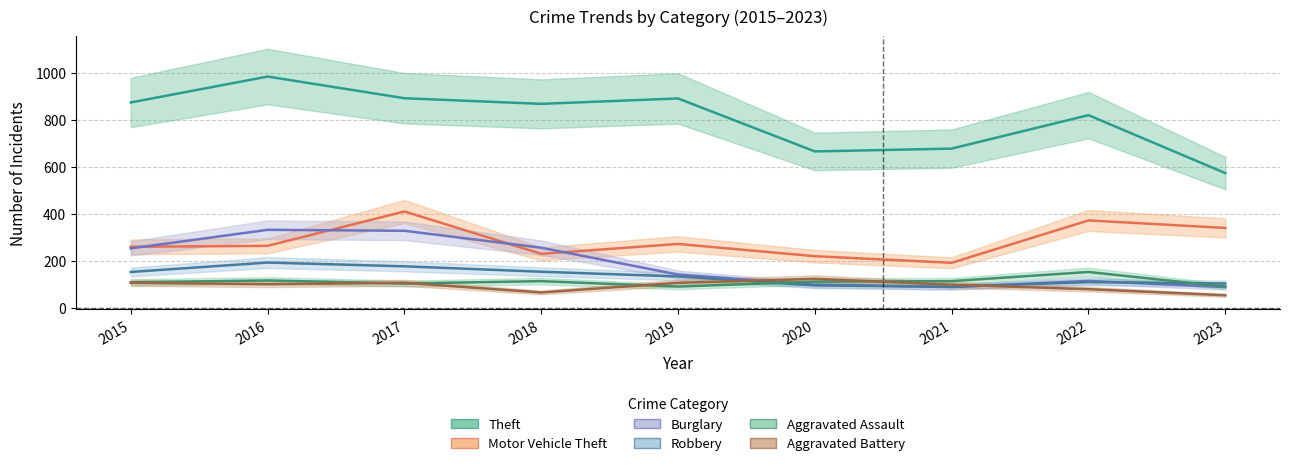

How many interior local valleys does the Motor Vehicle Theft series have?

2